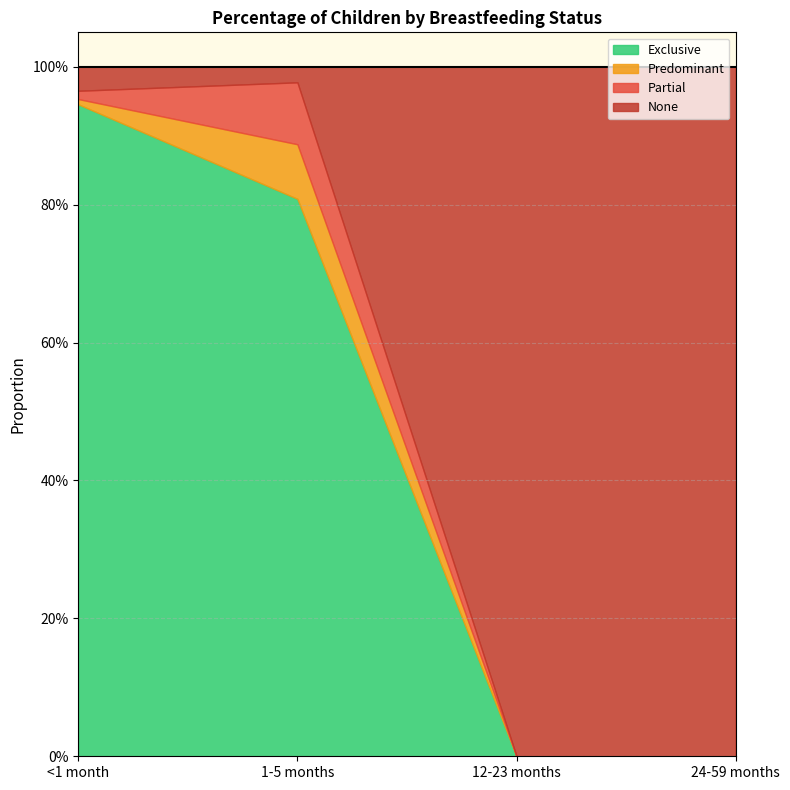

How many positive values does the Partial series have?

2